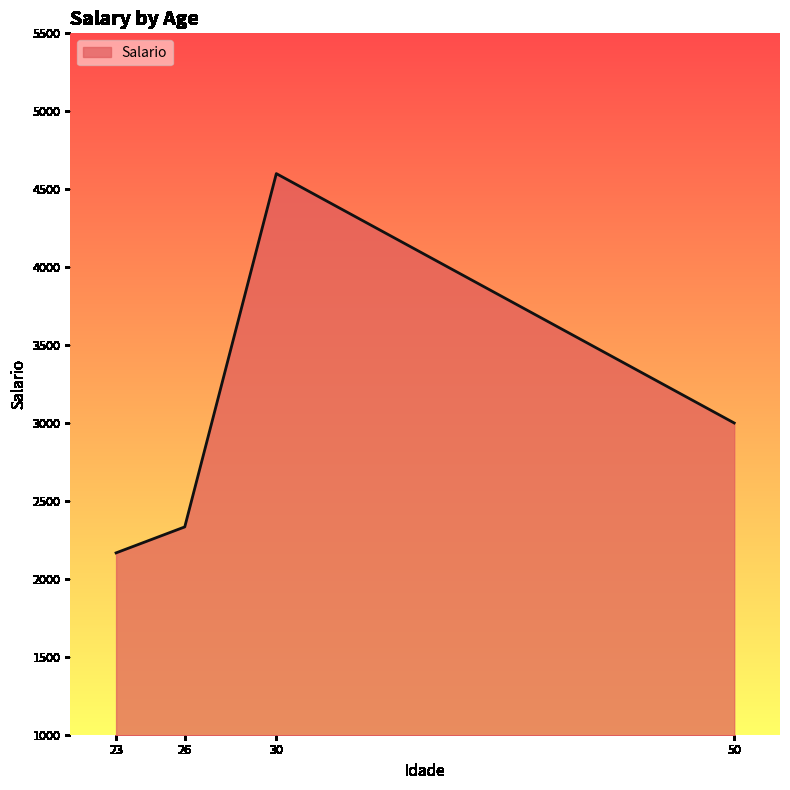

What is the change in value from 23 to 30?

+2433.3